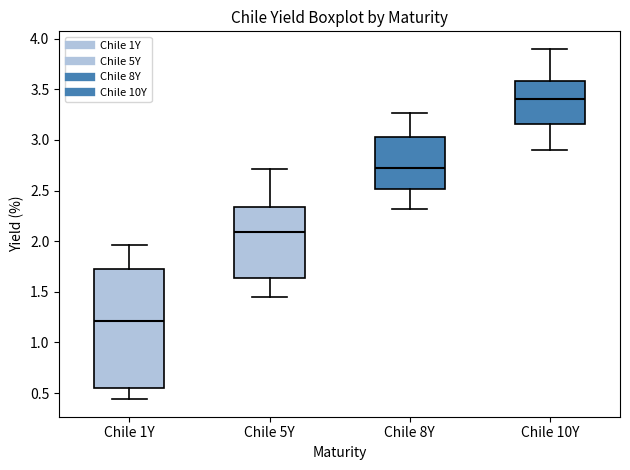

Which box has the lowest median line?

Chile 1Y